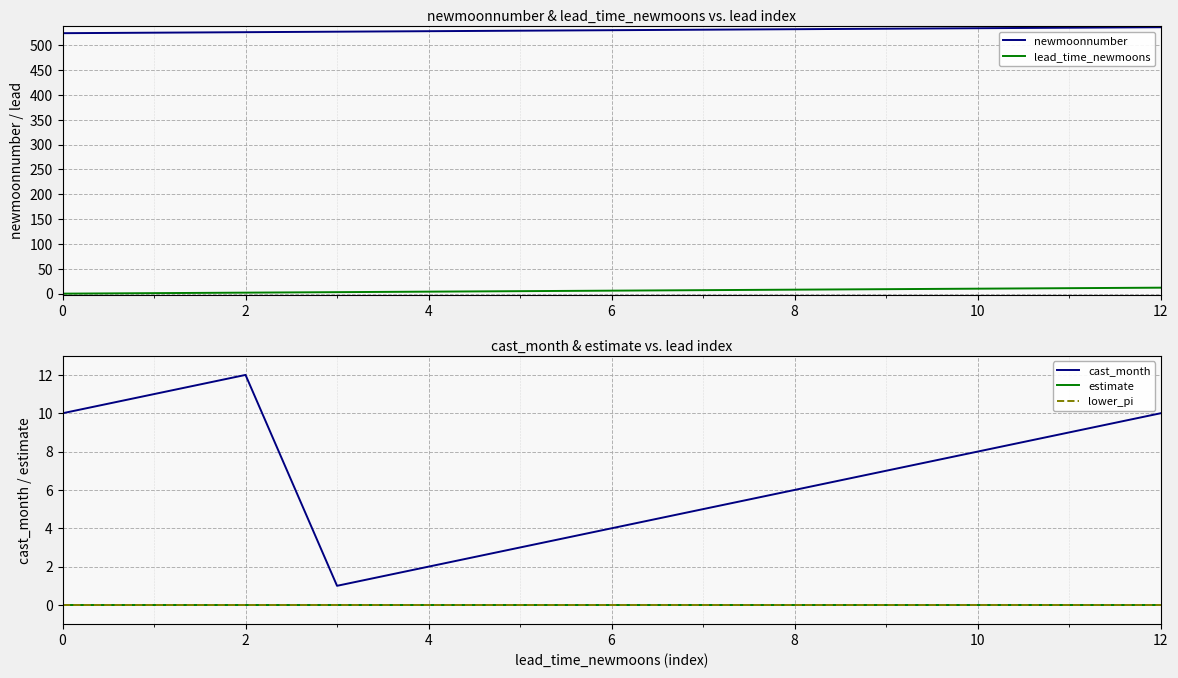

The value of lead_time_newmoons at 2 is 2. True or false?

True